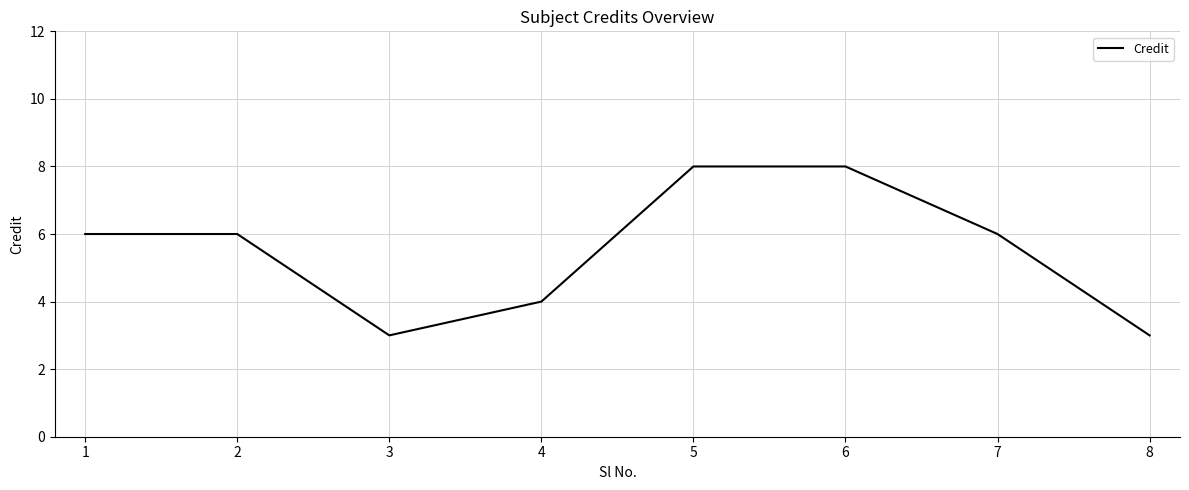

Count the values in the range 4 to 8.

6